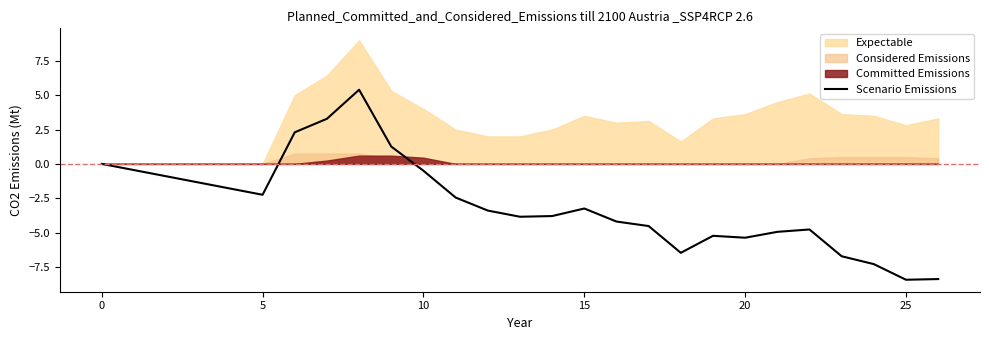

What is the change in value from −5 to 22?

-4.8